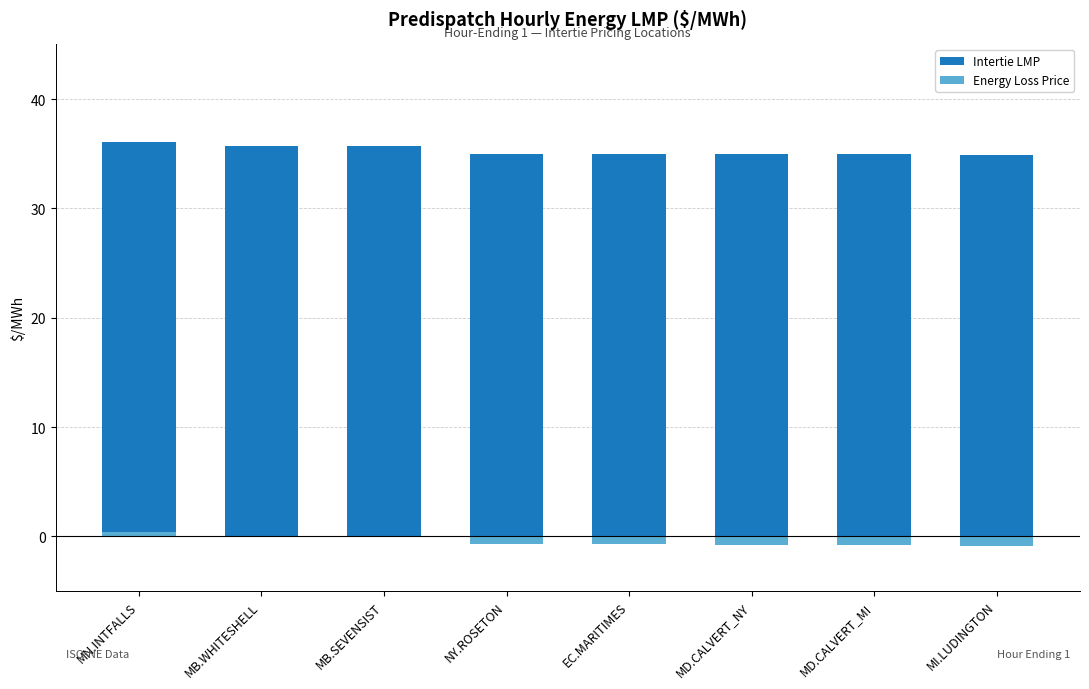

True or false: Intertie LMP has a value of 35.7 at MB.SEVENSIST.

True